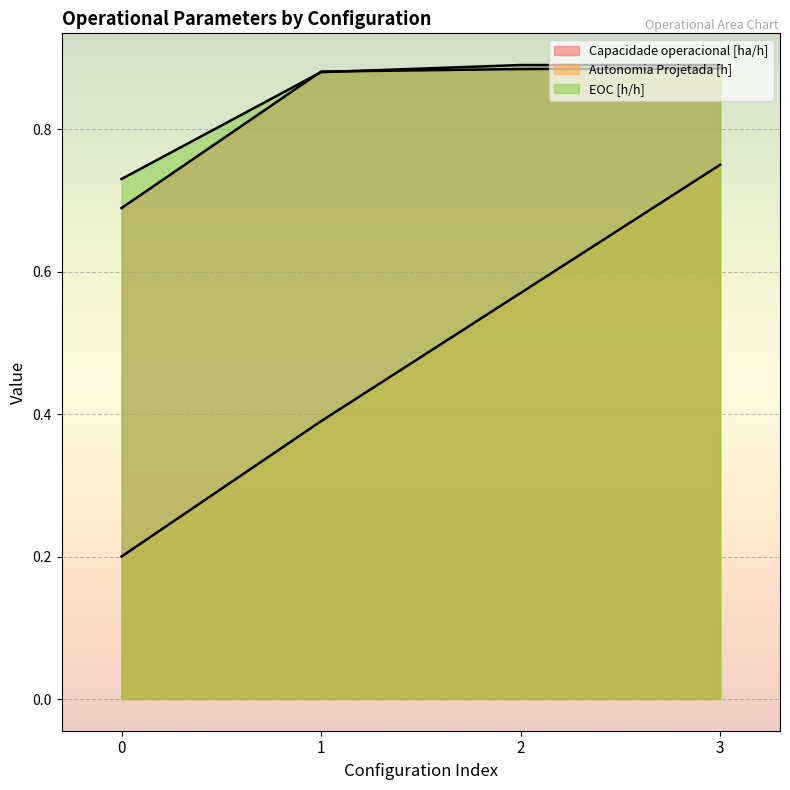

What are all the series names shown in the legend?

Capacidade operacional [ha/h], Autonomia Projetada [h], EOC [h/h]